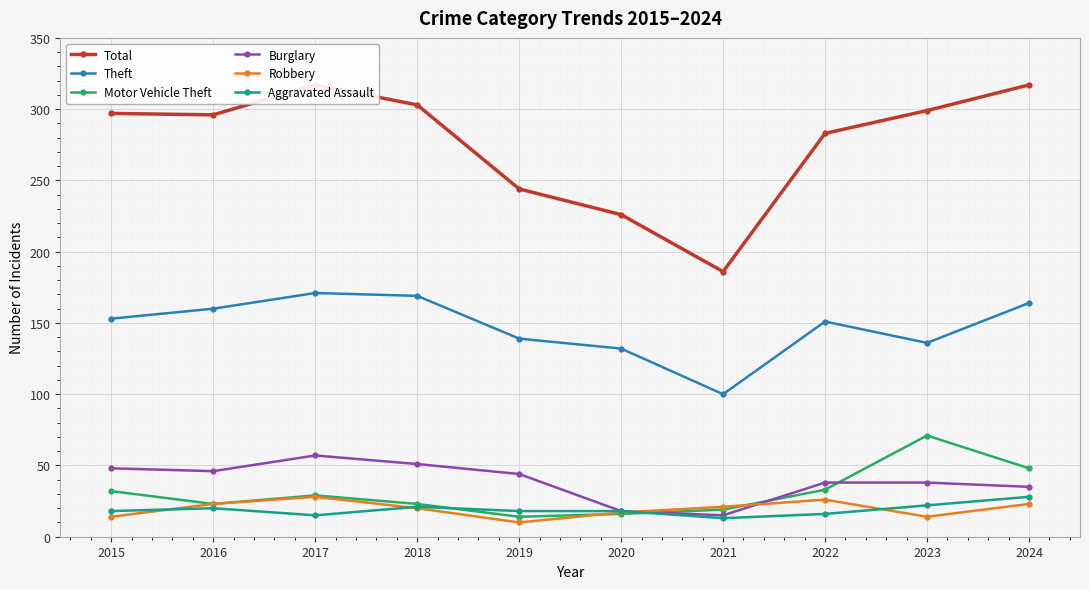

True or false: Theft and Total cross at least once.

False